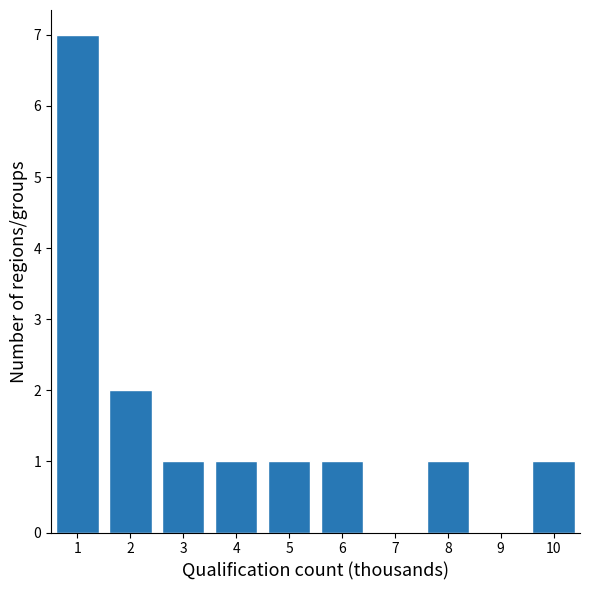

Reading right to left, transcribe all the data shown in this chart.

10=1	9=0	8=1	7=0	6=1	5=1	4=1	3=1	2=2	1=7